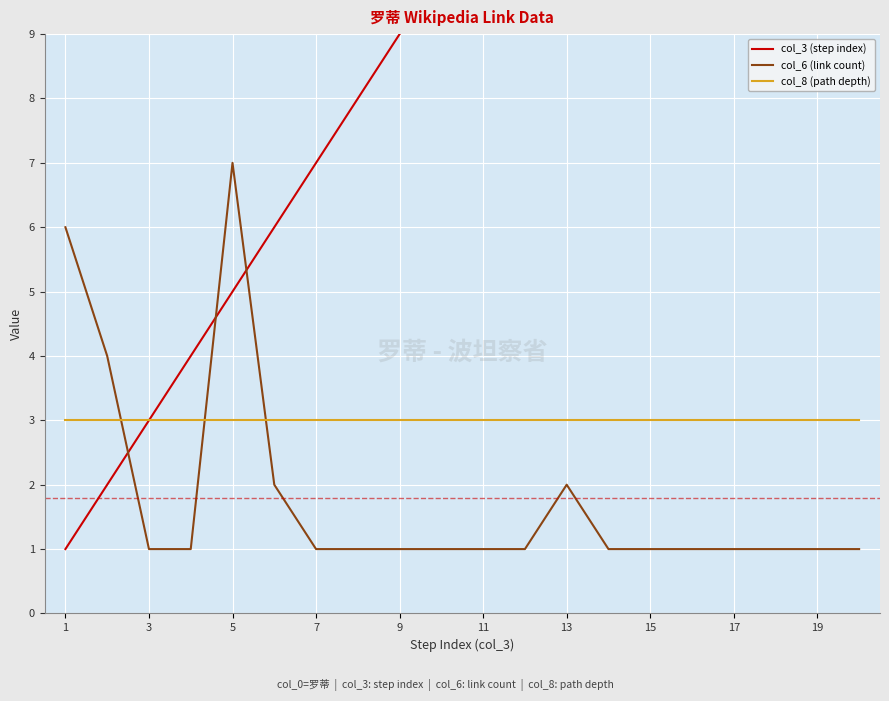

What is the lowest value of the col_8 (path depth) series?

3